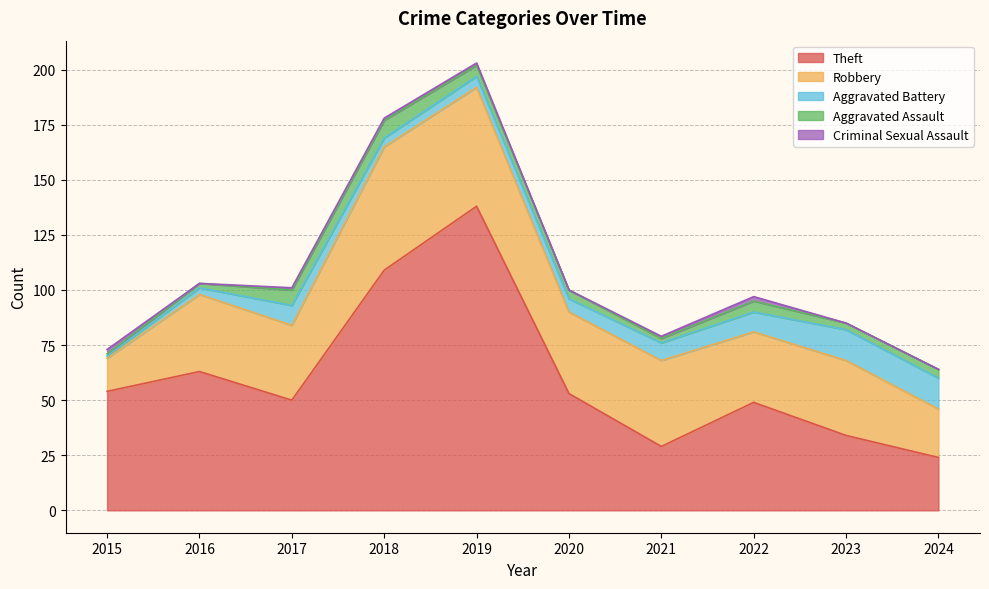

How many interior local peaks does the Criminal Sexual Assault series have?

1